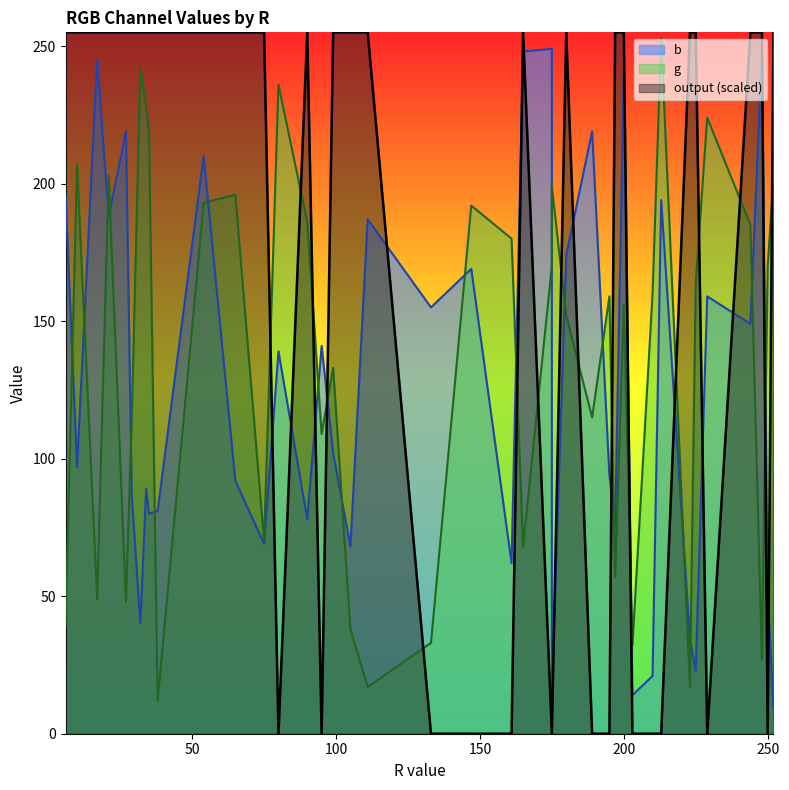

True or false: g has a value of 261 at 175.

False